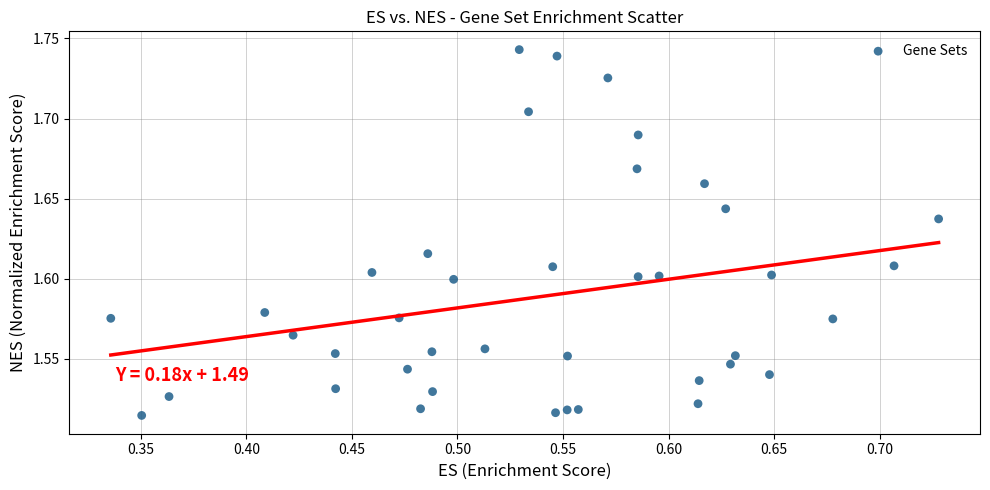

How many data points are displayed?

40